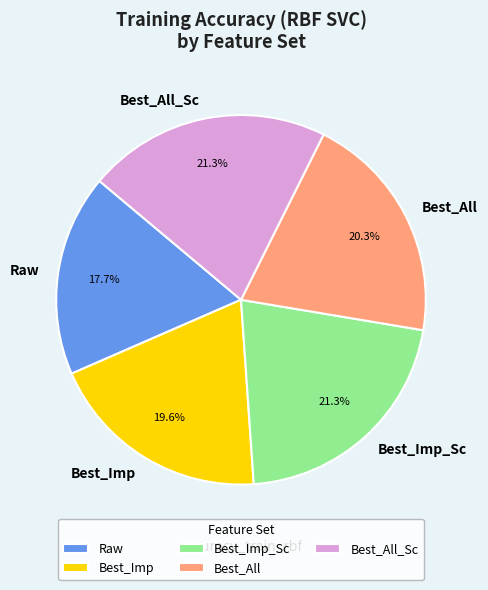

To the nearest percent, what percentage of the pie is Best_All_Sc?

21%